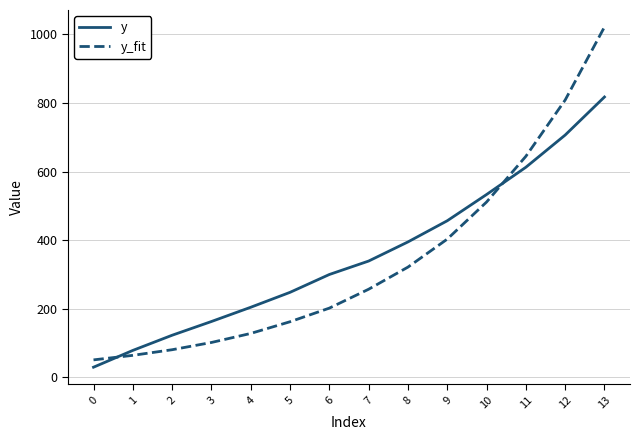

The value of y at 8 is 394.8. True or false?

True